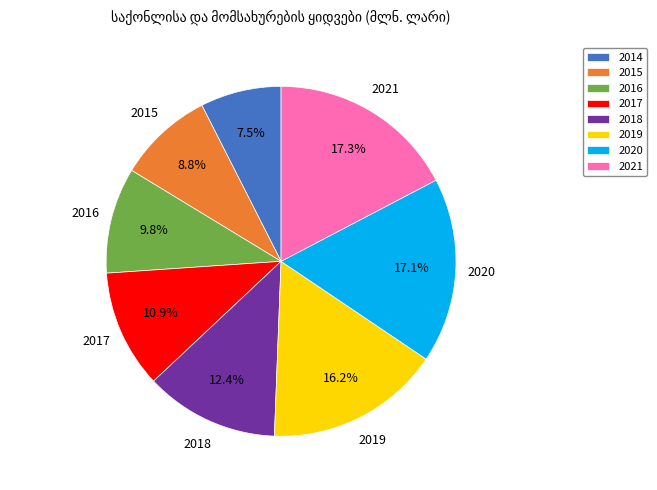

Between 2014 and 2020, which is larger?

2020